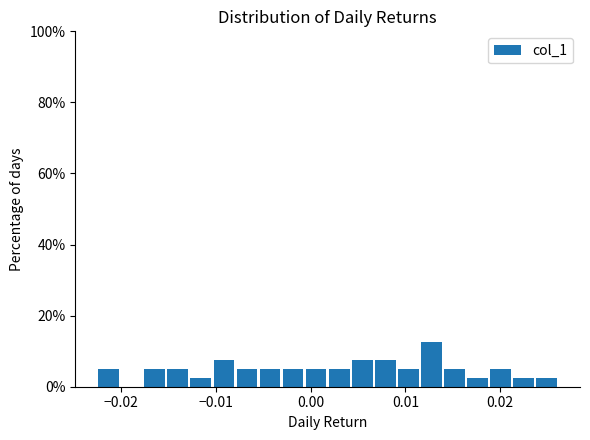

Read against the x-axis, roughly where is the centre of the tallest bar?

0.013